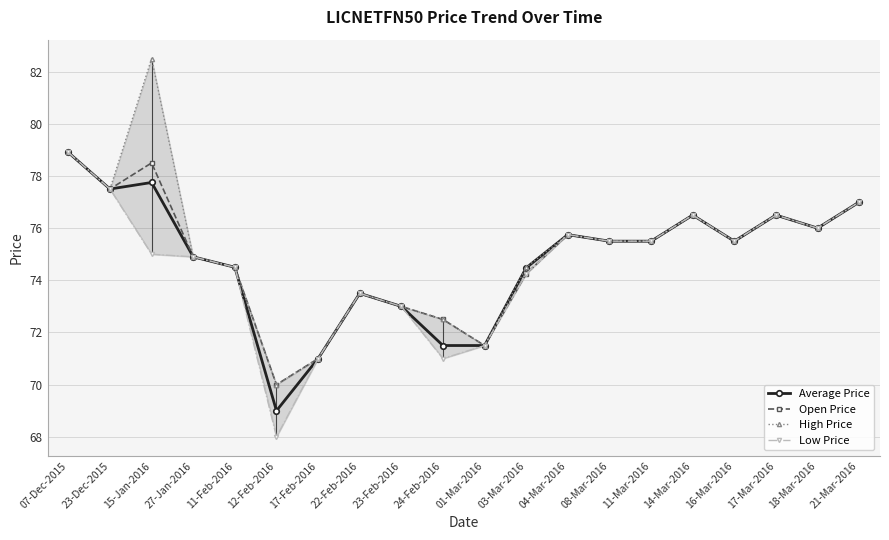

Rank the categories by Average Price value from highest to lowest.

07-Dec-2015, 15-Jan-2016, 23-Dec-2015, 21-Mar-2016, 14-Mar-2016, 17-Mar-2016, 18-Mar-2016, 04-Mar-2016, 08-Mar-2016, 11-Mar-2016, 16-Mar-2016, 27-Jan-2016, 11-Feb-2016, 03-Mar-2016, 22-Feb-2016, 23-Feb-2016, 24-Feb-2016, 01-Mar-2016, 17-Feb-2016, 12-Feb-2016